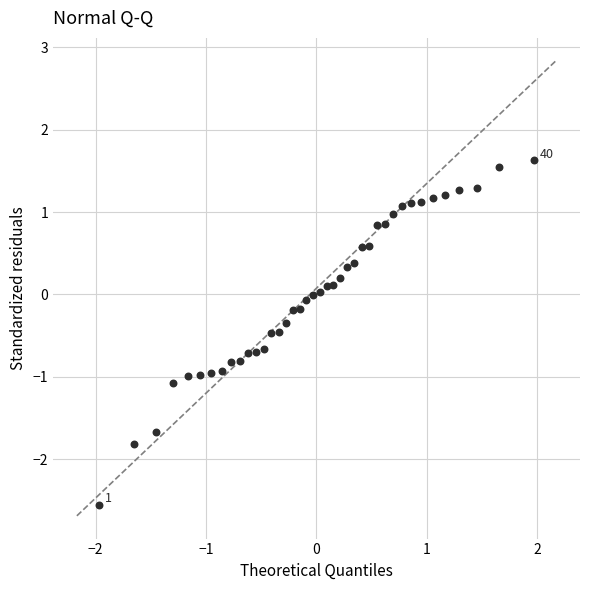

What is the range of X values (max minus min)?

3.9